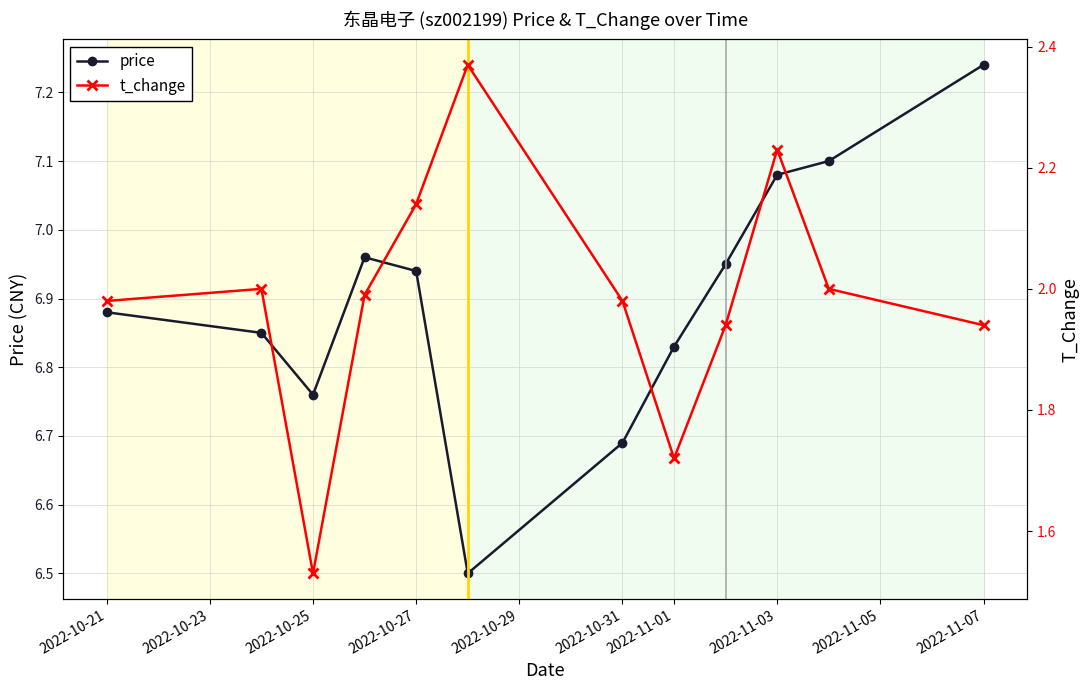

At which category does price reach its first local valley?

2022-10-25